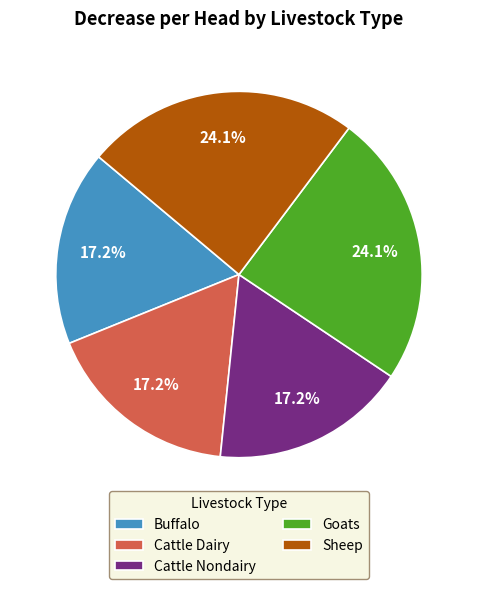

Does any single category account for the majority?

No